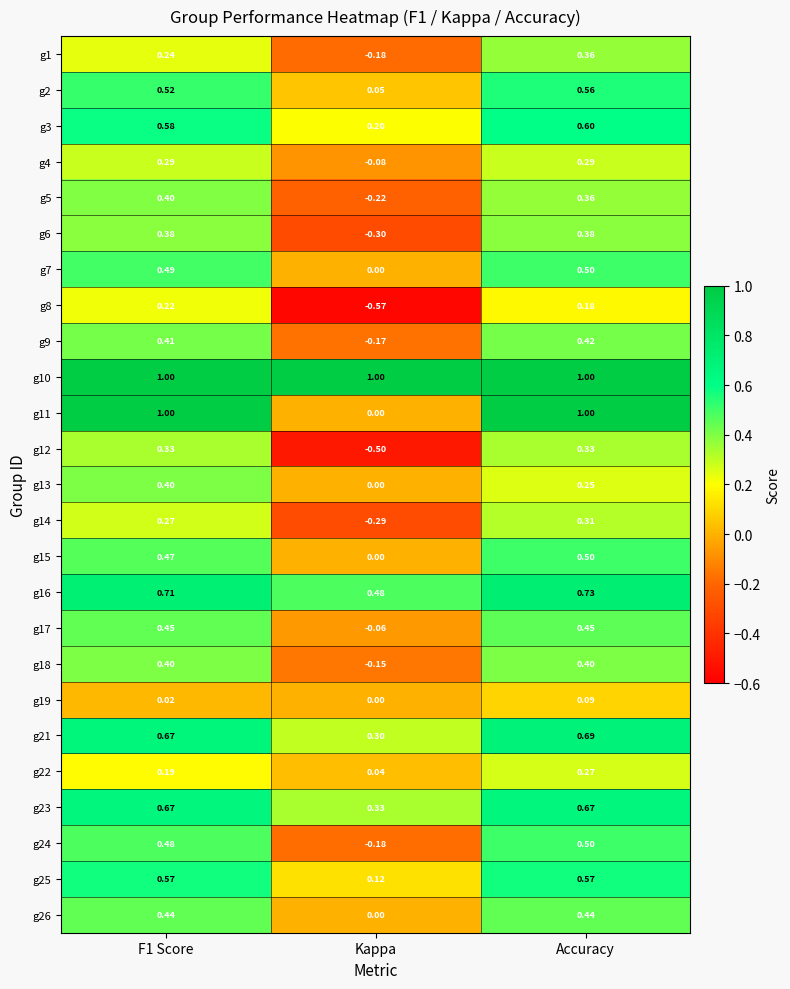

At which label does g9 reach its minimum?

Kappa